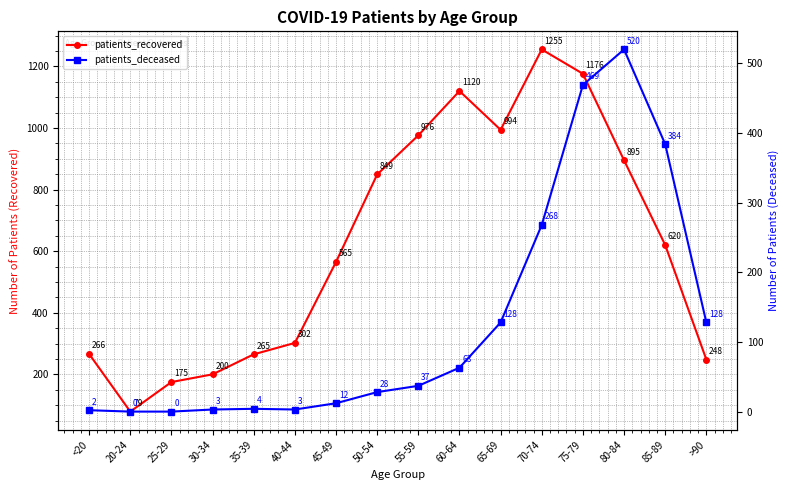

The patients_deceased series shows 37 at 50-54. True or false?

False